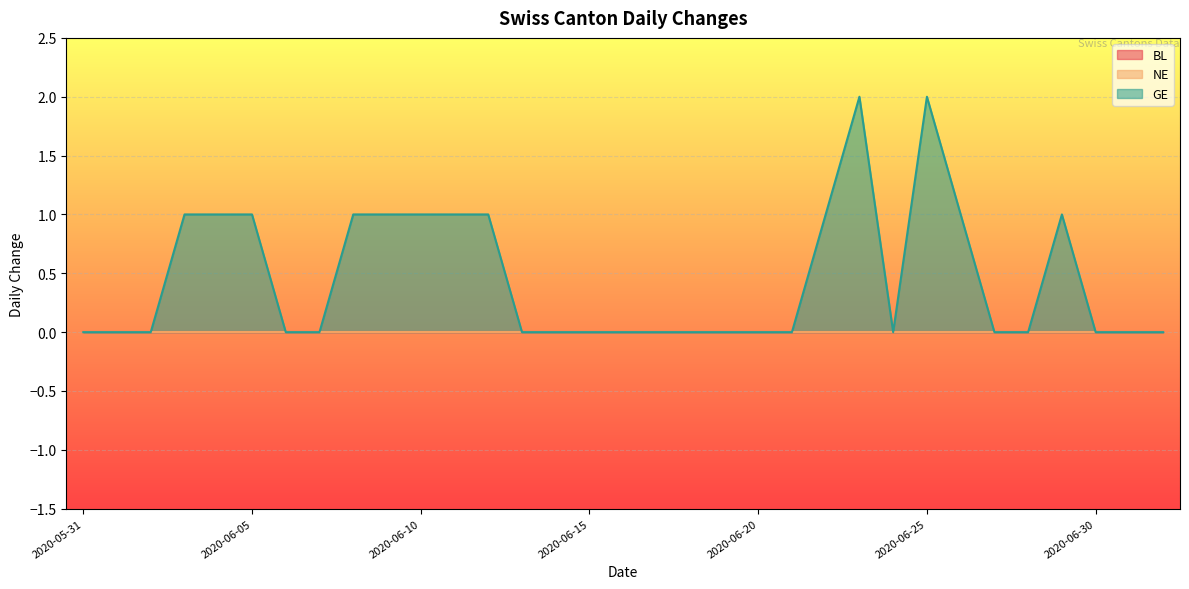

At which category is the sum across all series the highest?

2020-06-23